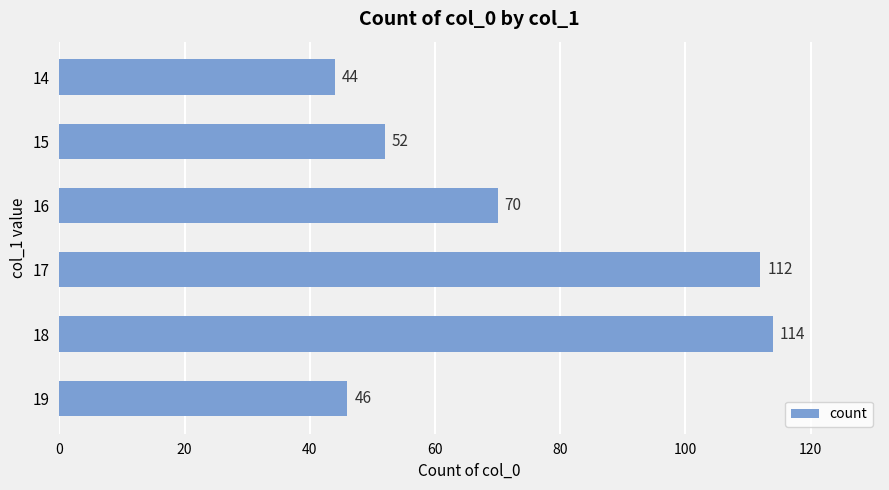

What is the approximate value at 19?

46